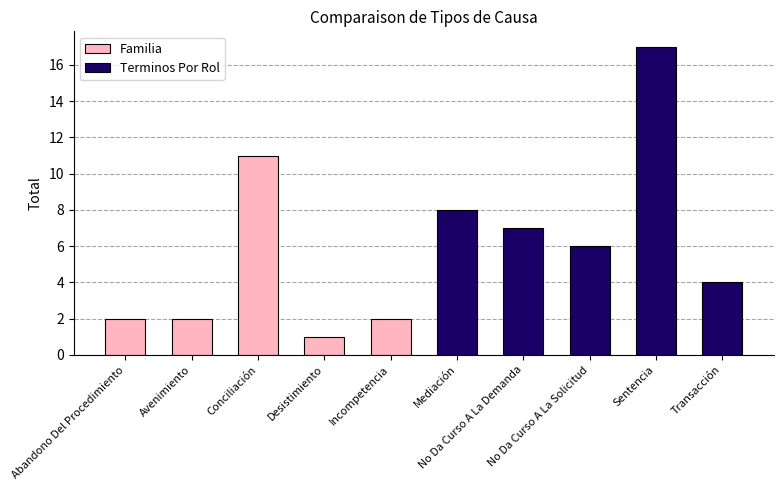

What is the maximum value for Terminos Por Rol?

17